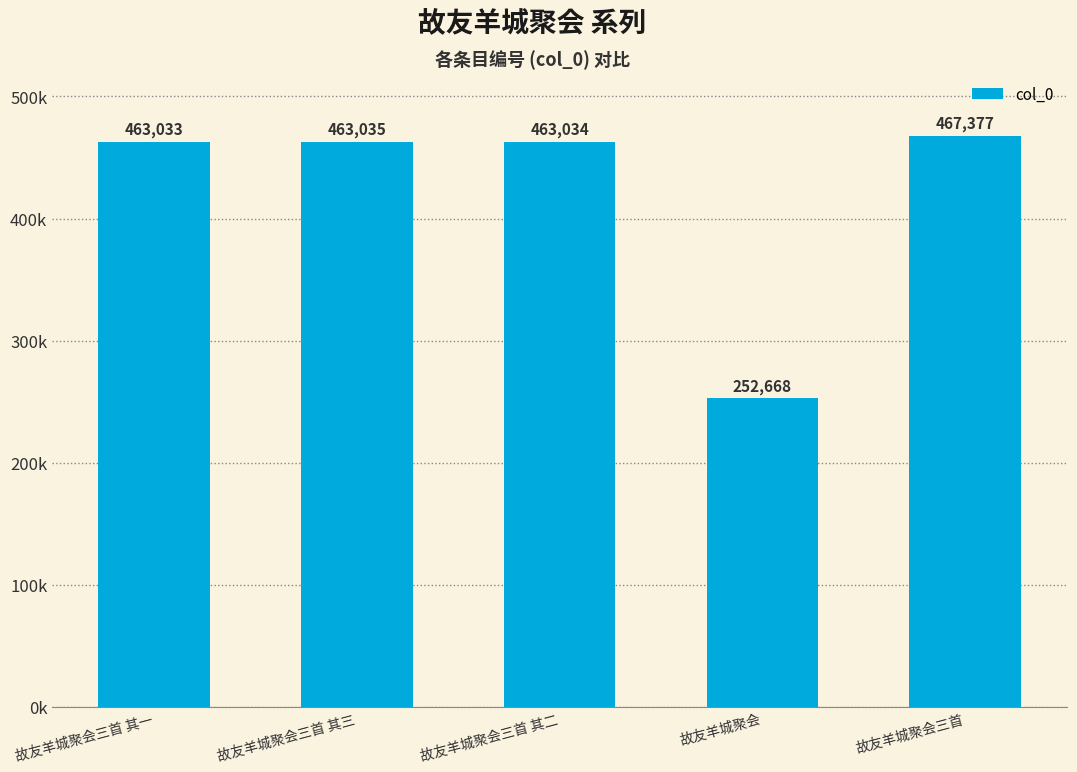

Rank the categories by value from highest to lowest.

故友羊城聚会三首, 故友羊城聚会三首 其三, 故友羊城聚会三首 其二, 故友羊城聚会三首 其一, 故友羊城聚会